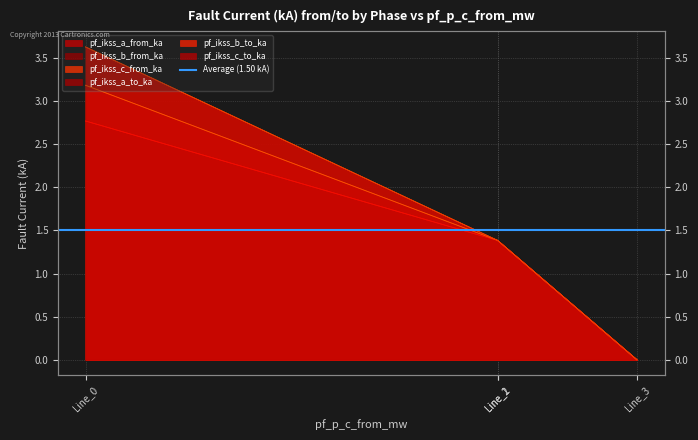

At Line_0, list the series in order from largest to smallest.

pf_ikss_c_from_ka, pf_ikss_c_to_ka, pf_ikss_b_from_ka, pf_ikss_b_to_ka, pf_ikss_a_from_ka, pf_ikss_a_to_ka